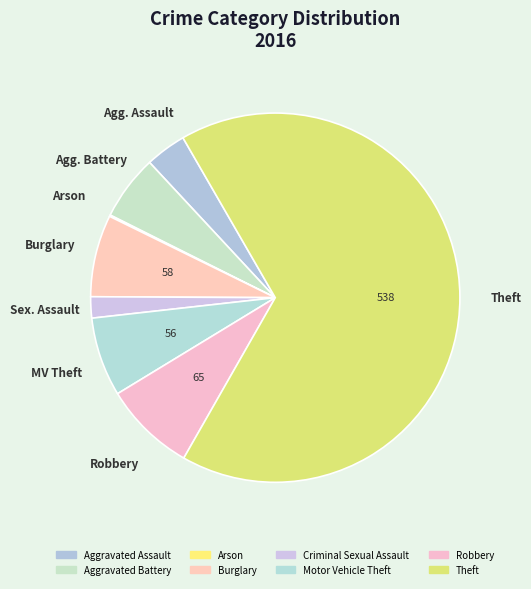

Count the number of slices in the pie.

8